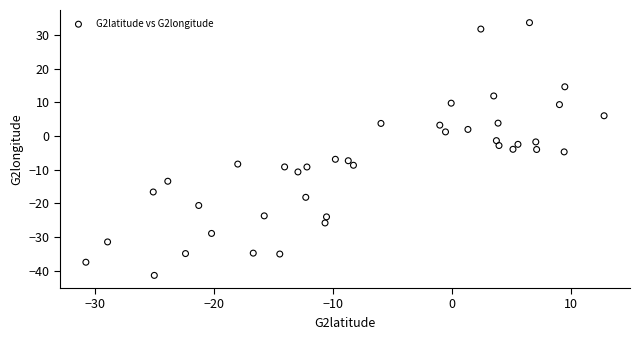

What is the range of Y values (max minus min)?

75.1